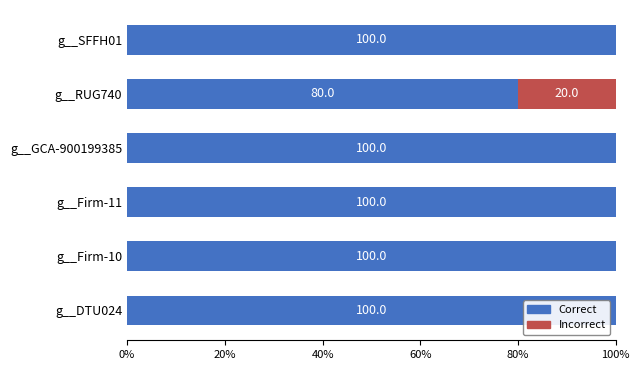

True or false: Correct has a value of 165 at g__Firm-11.

False